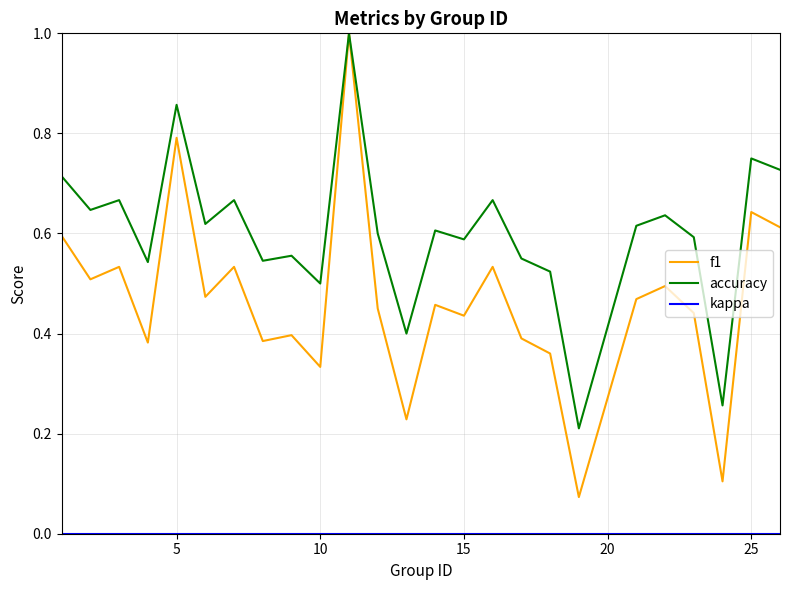

In f1, how many points are lower than both neighbors (excluding endpoints)?

9